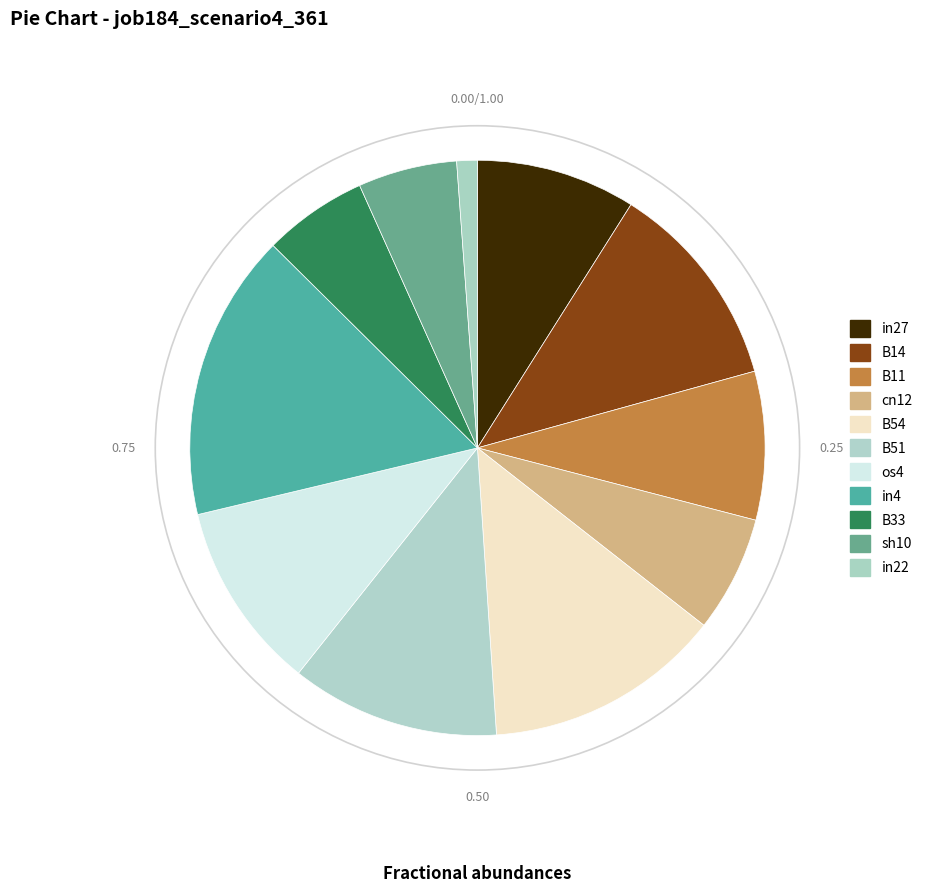

Which slice is the largest?

in4